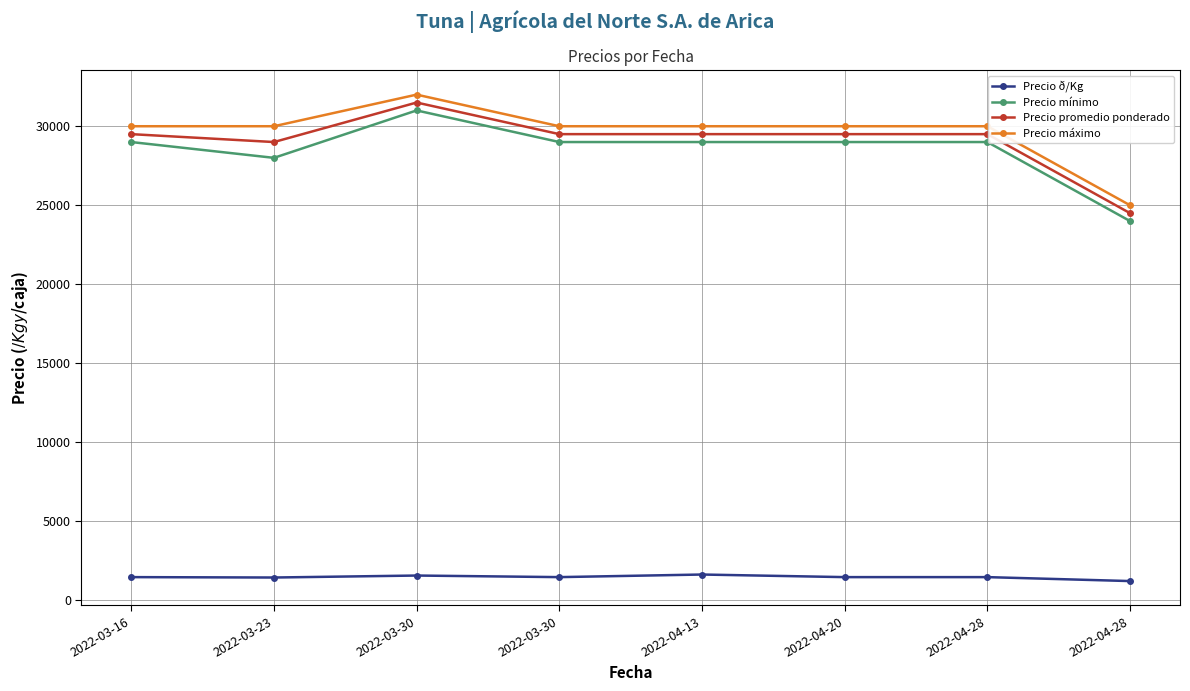

How many values in the Precio mínimo series are below 29000?

2